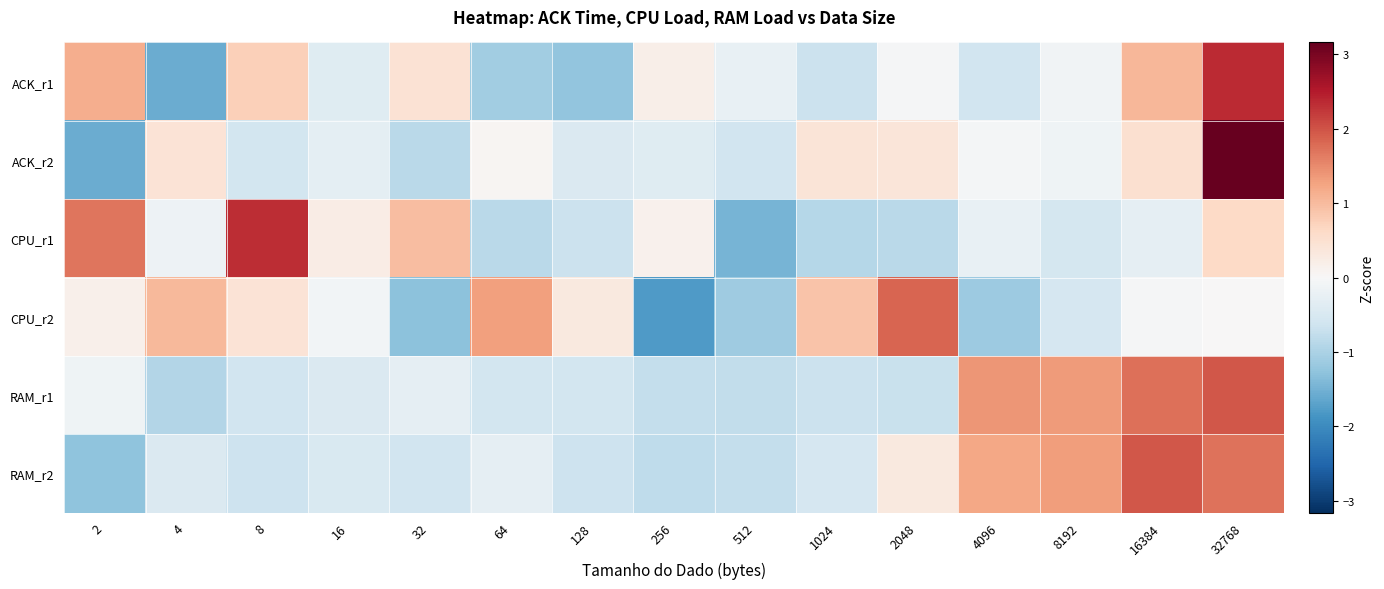

How many series are shown in this chart?

6